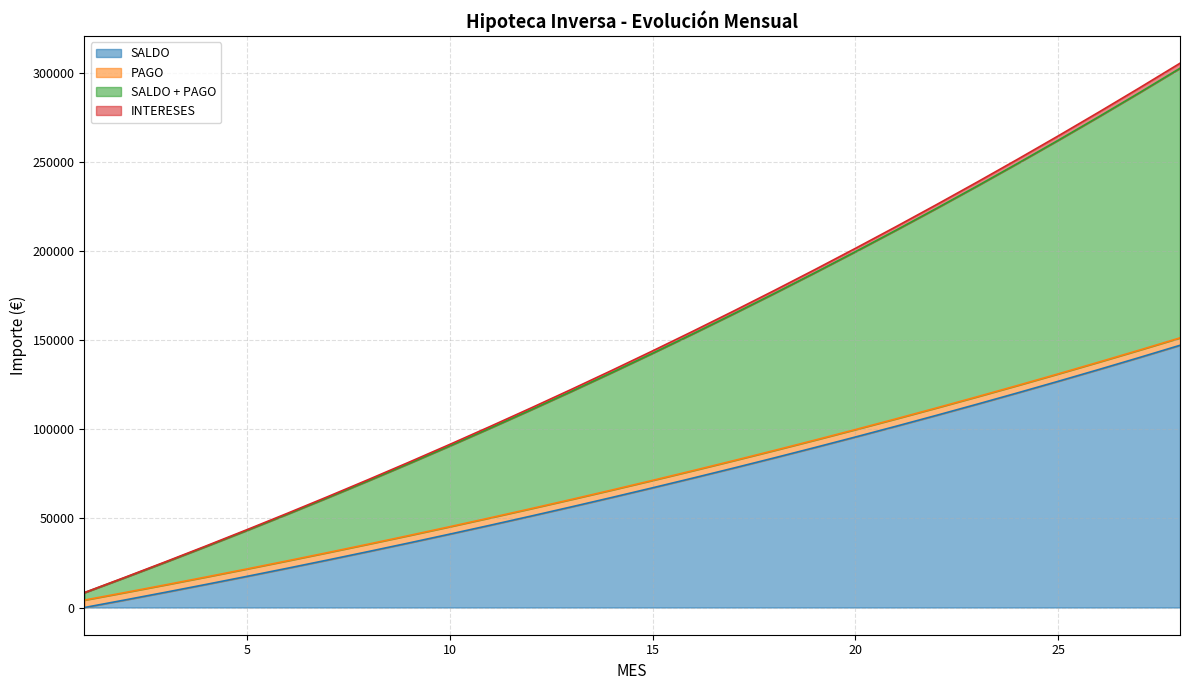

At how many categories does at least one series exceed 198632?

9